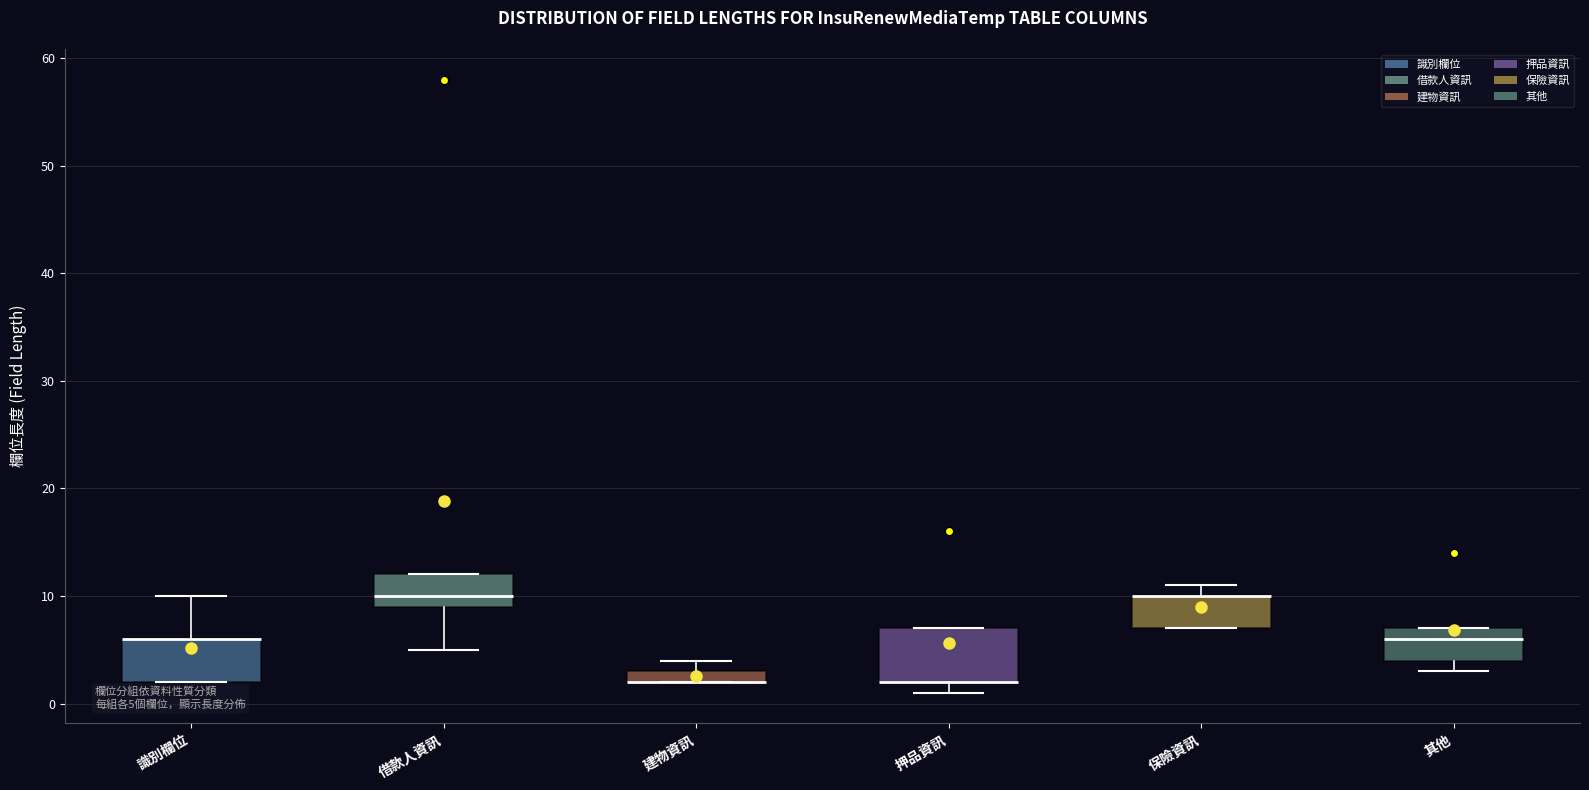

Comparing the boxes themselves (not the whiskers), which one is the tallest?

押品資訊